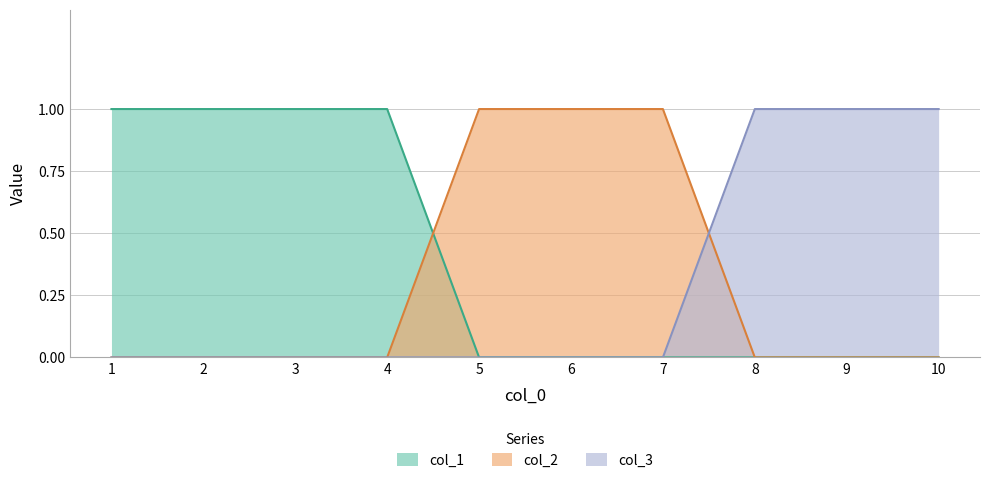

True or false: col_1 and col_3 intersect in this chart.

False